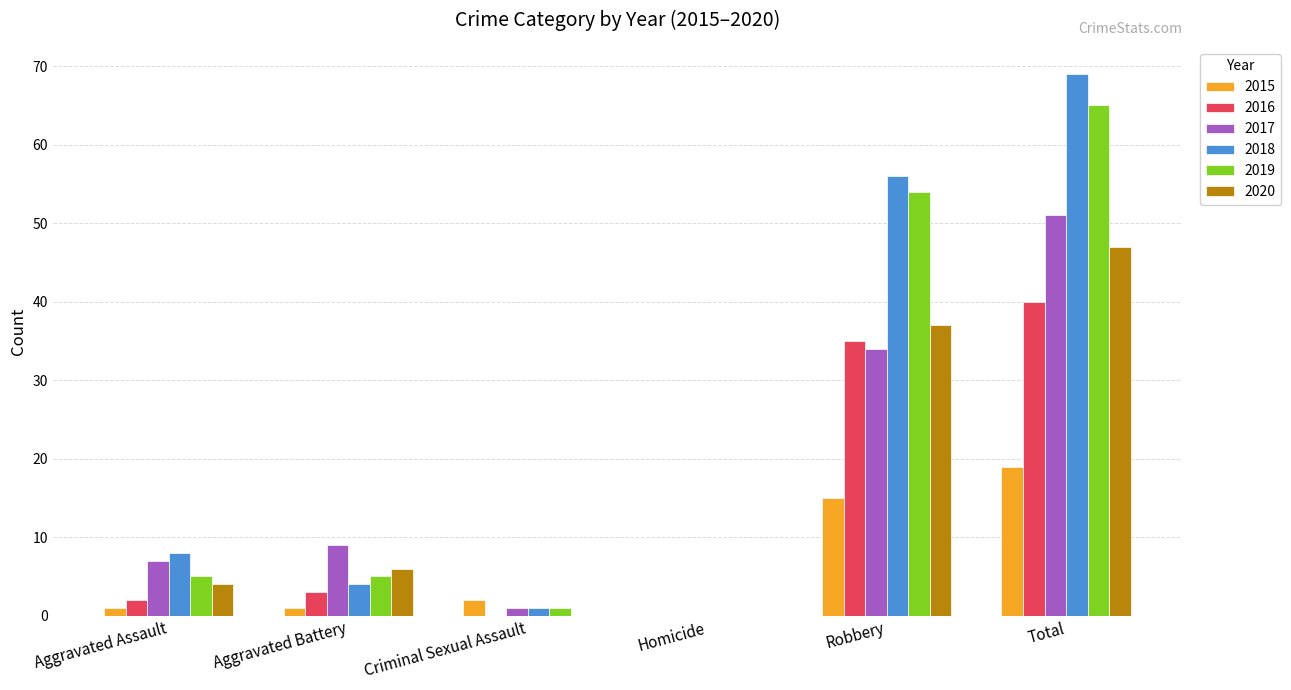

What is the difference between the 2017 values at Aggravated Battery and Aggravated Assault?

2